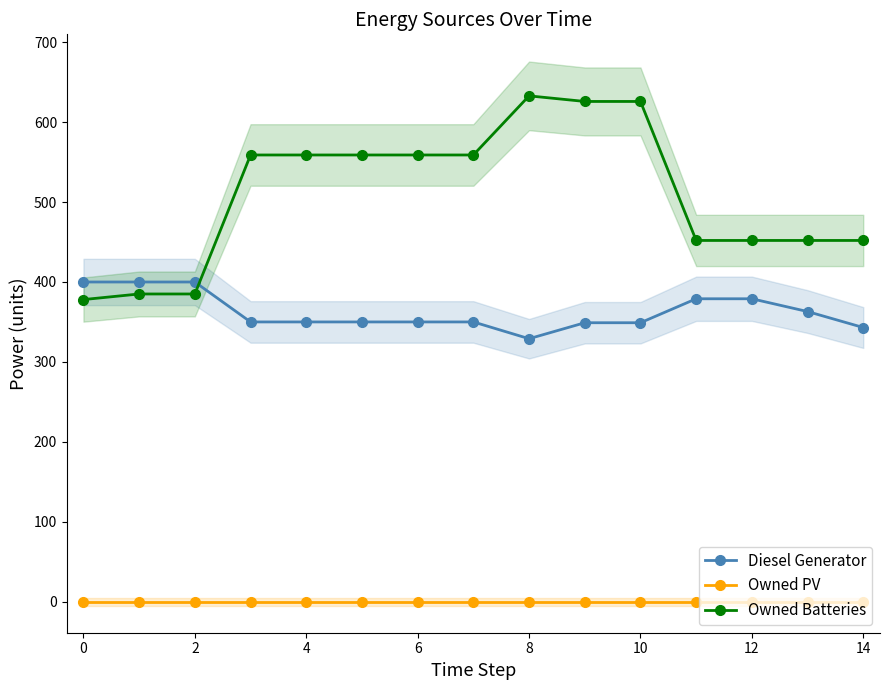

Is the value of Owned Batteries at 4 greater than the value of Diesel Generator at 12?

Yes